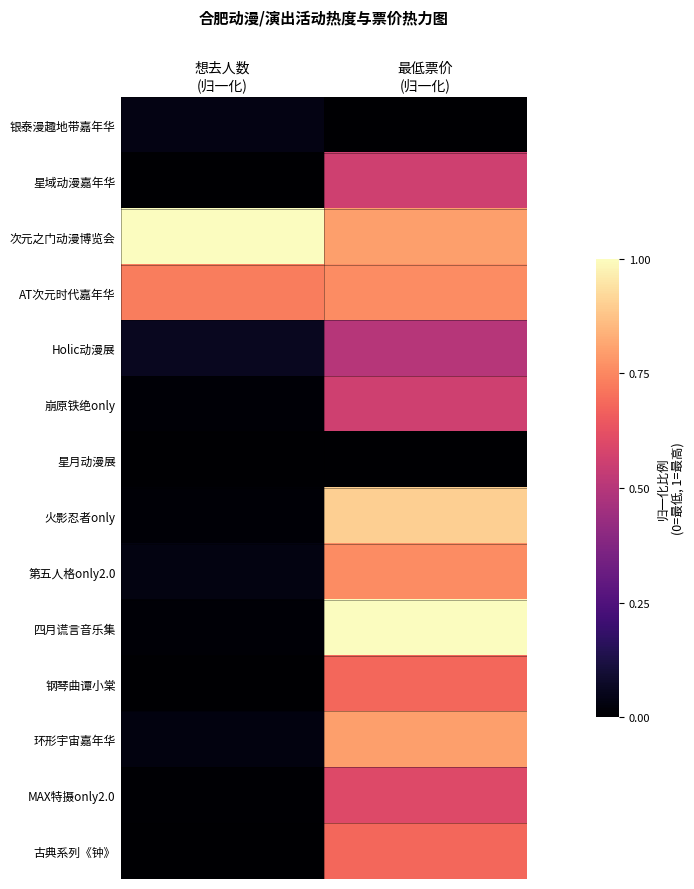

What is the total value across all series at 最低票价
(归一化)?

8.6